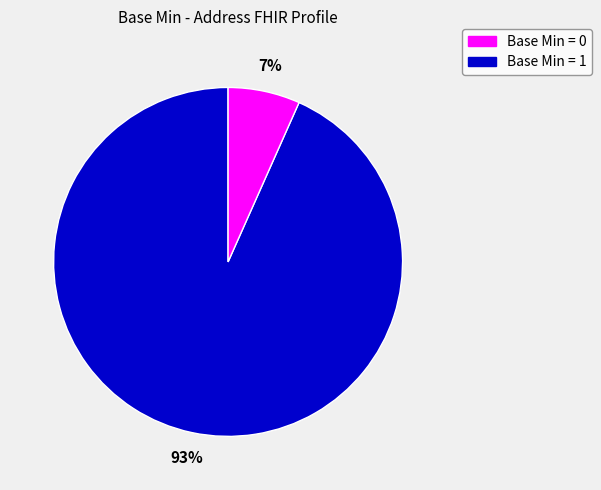

Is there a majority slice in this chart?

Yes